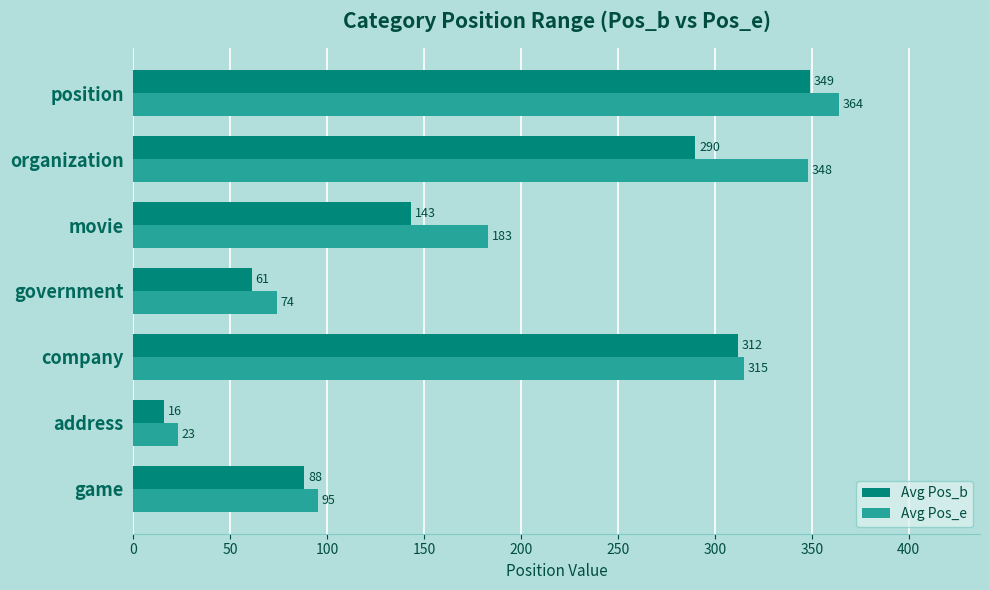

Where is Avg Pos_e nearest to the value 193?

movie